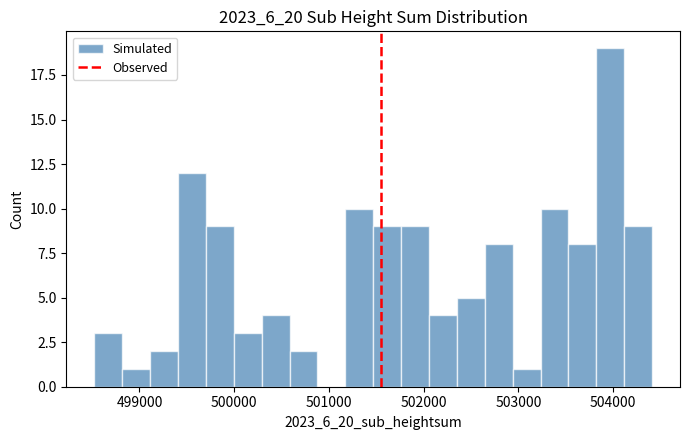

Read against the x-axis, roughly where is the centre of the tallest bar?

504000